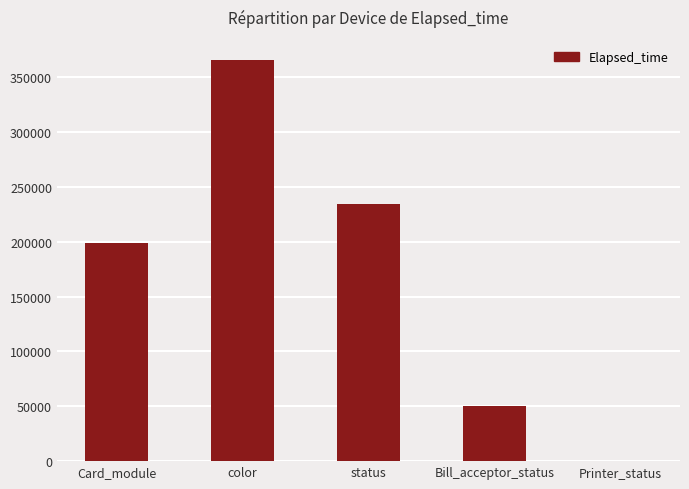

Reading left to right, list all the values displayed in this chart.

198661	365699	234543	50537	0